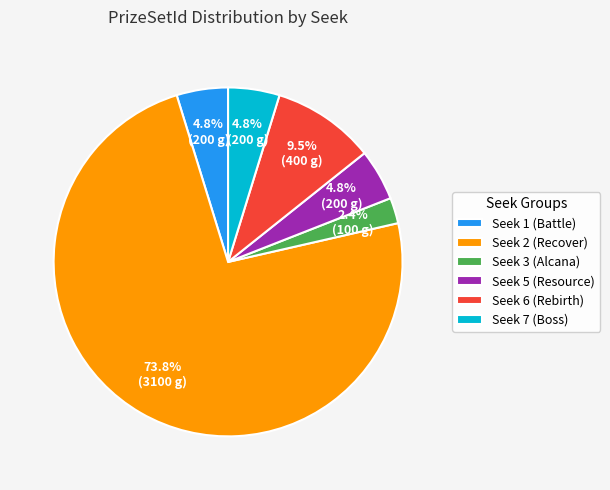

Which slice is the largest?

Seek 2 (Recover)